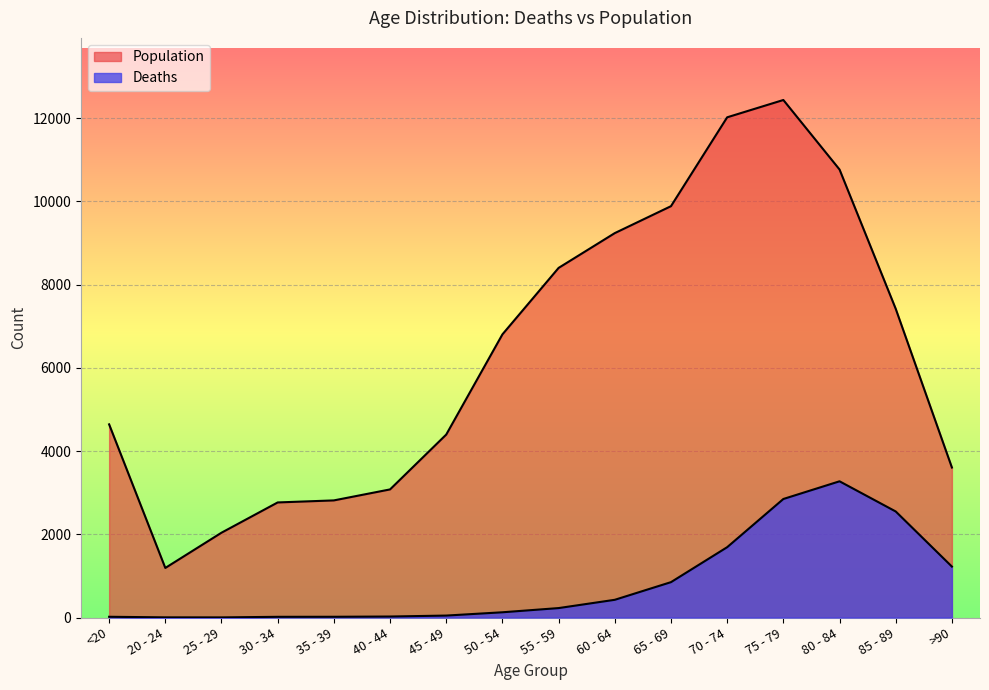

What is the label of the 9th point from the left?

55 - 59